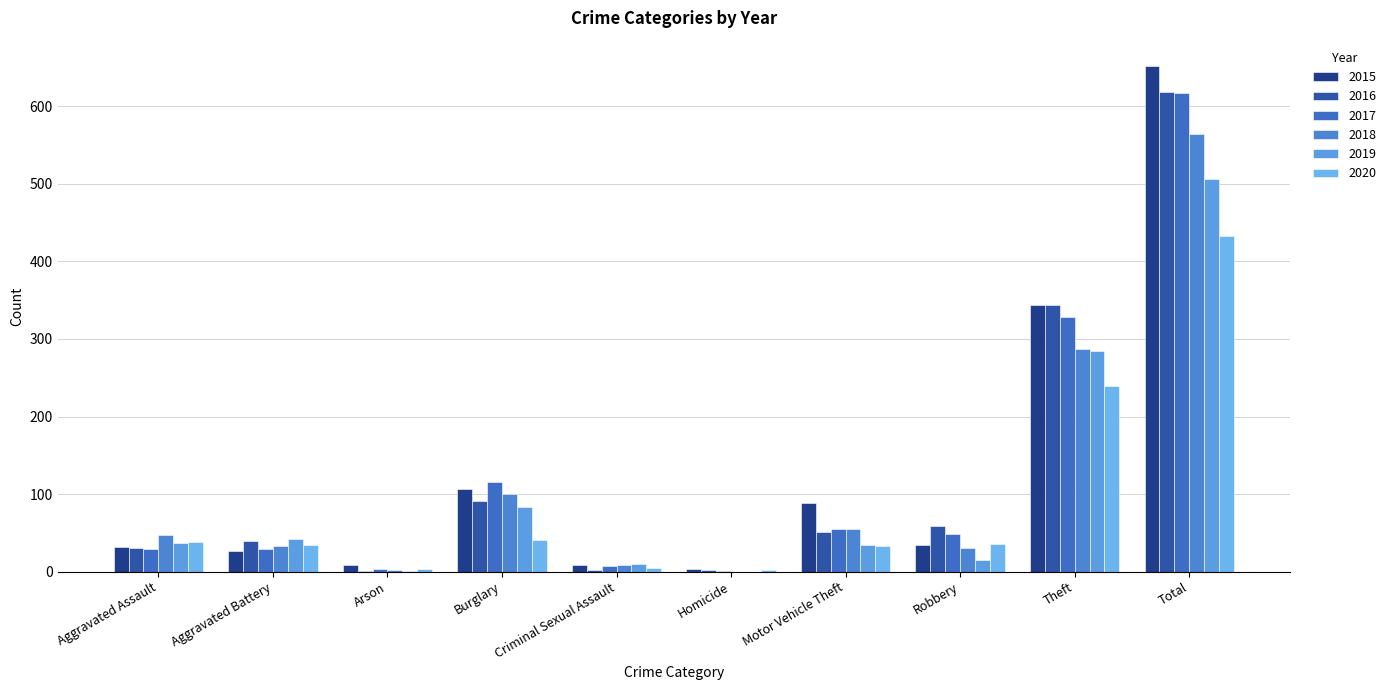

How many distinct data groups are displayed?

6